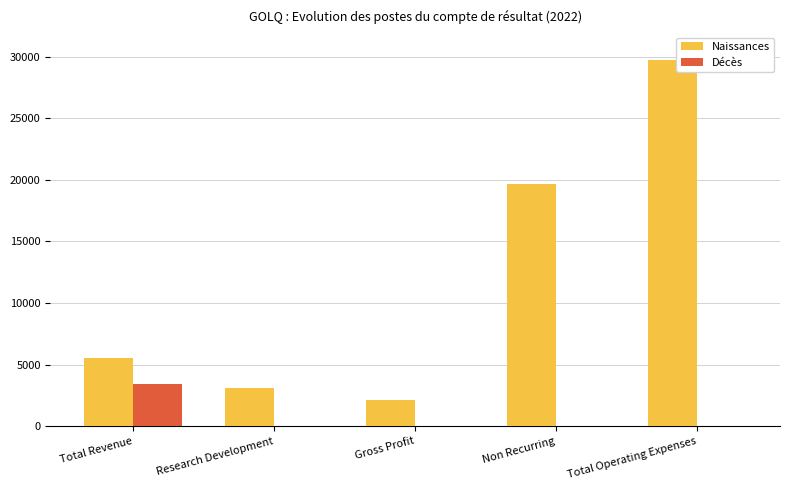

Read the Naissances value at Total Revenue.

5500